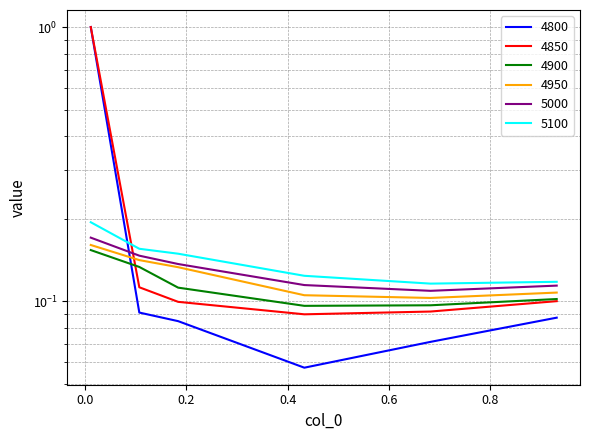

Between 0.4328767123287671 and 0.9315068493150684, which series saw the biggest shift?

4800